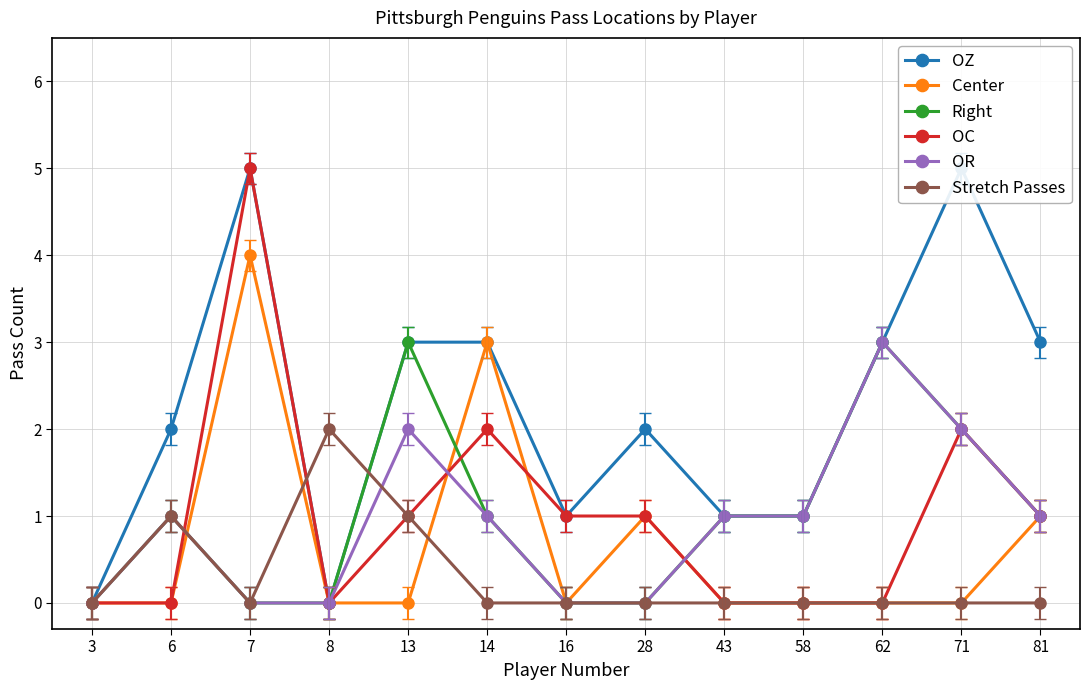

What is the maximum value shown in the chart?

5